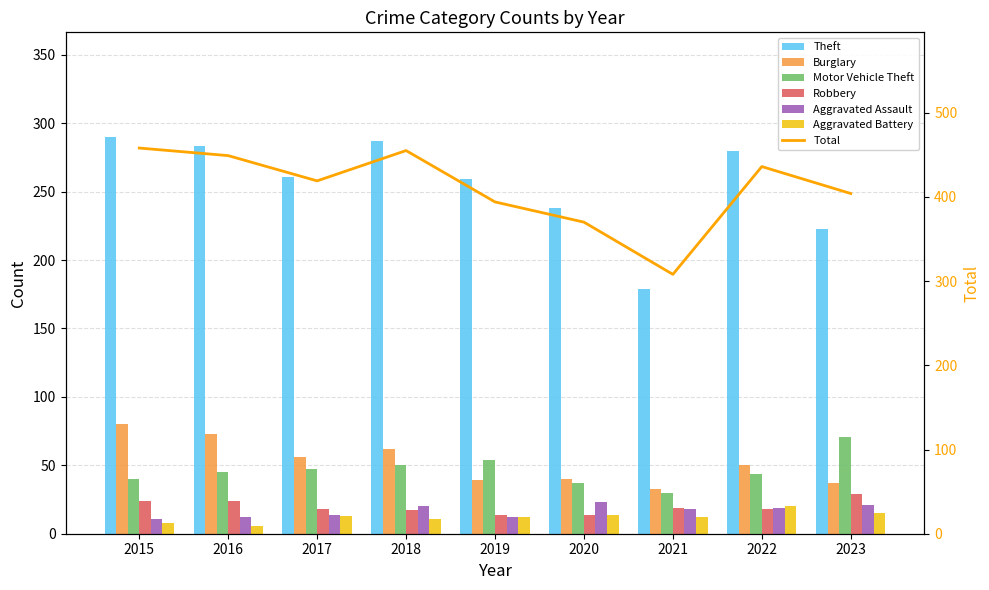

The value of Aggravated Battery at 2020 is 10. True or false?

False